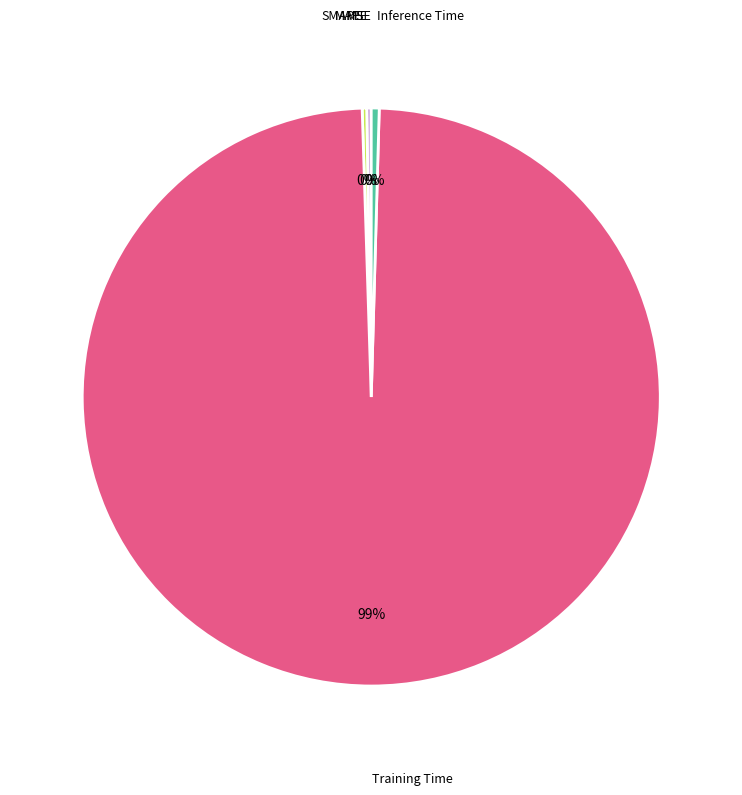

What is the majority slice?

Training Time